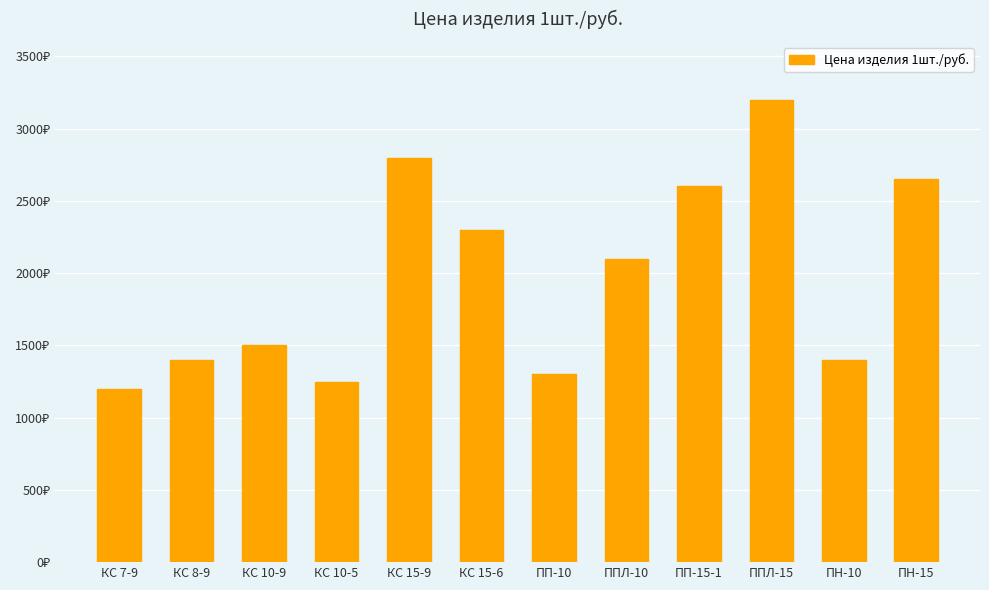

List the labels in order of value, smallest first.

КС 7-9, КС 10-5, ПП-10, КС 8-9, ПН-10, КС 10-9, ППЛ-10, КС 15-6, ПП-15-1, ПН-15, КС 15-9, ППЛ-15